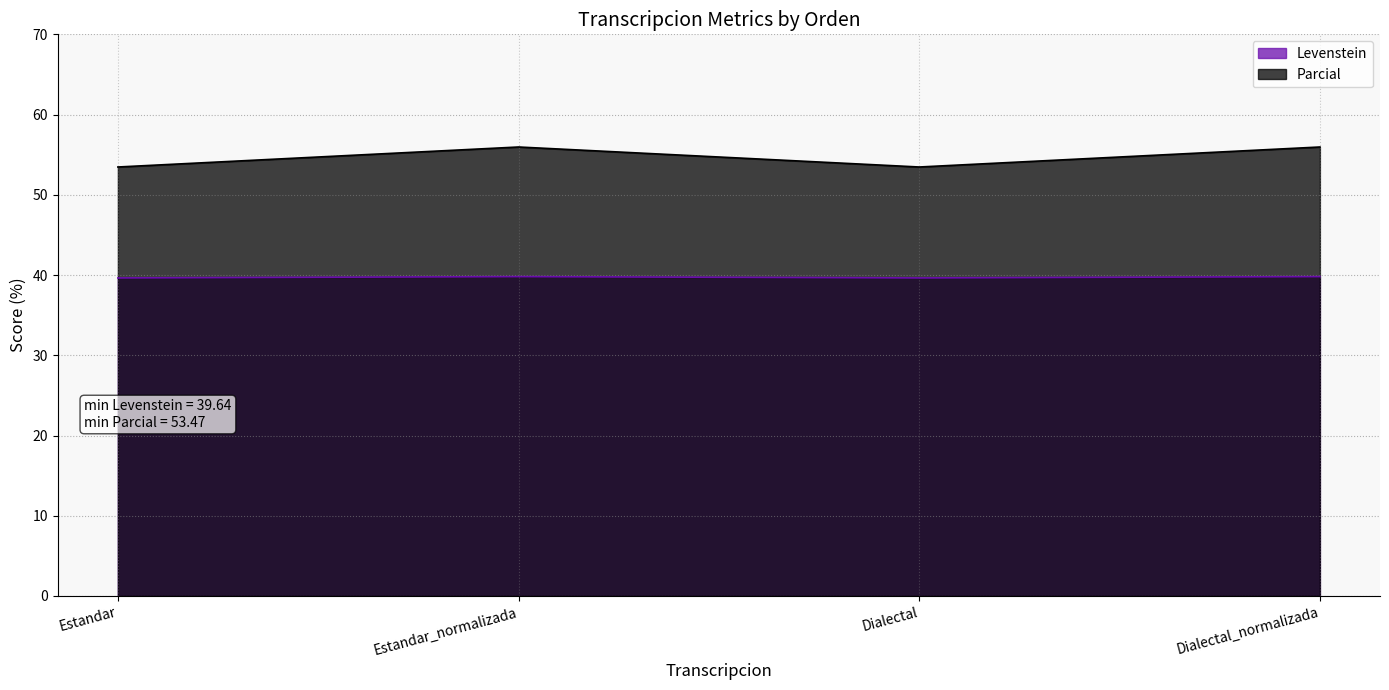

Count the Levenstein values in the range 39 to 40.

4